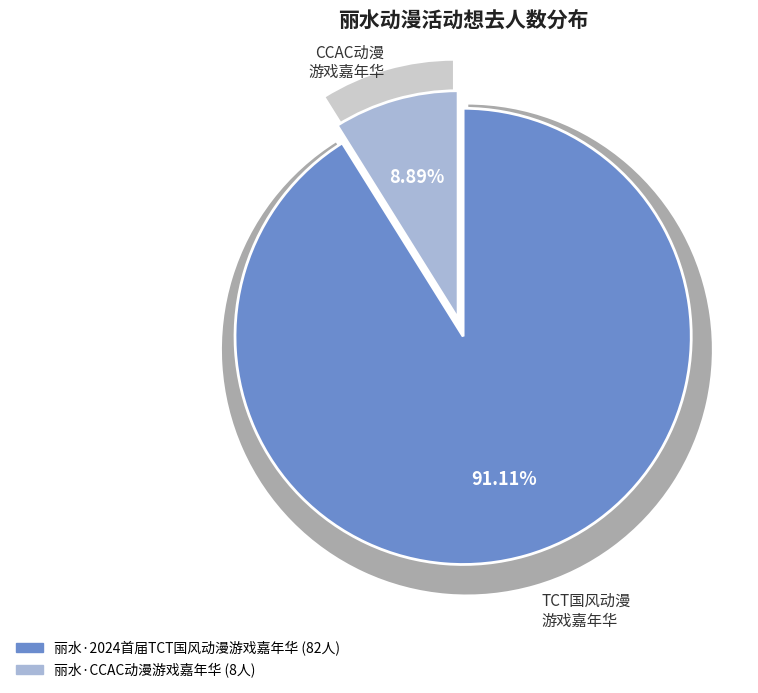

To the nearest percent, what portion does 丽水·CCAC动漫游戏嘉年华 represent?

9%